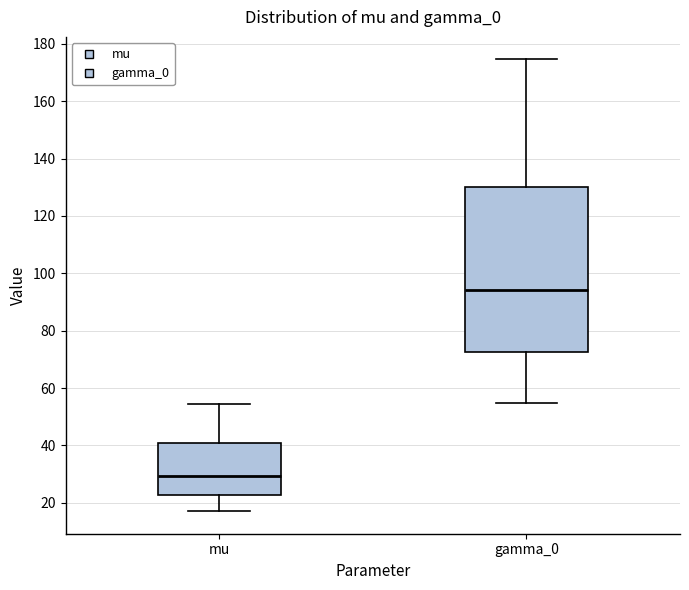

Where is the upper edge of the box for mu on the y-axis? The values are not printed on the chart, so give them approximately, as read against the axis.

40